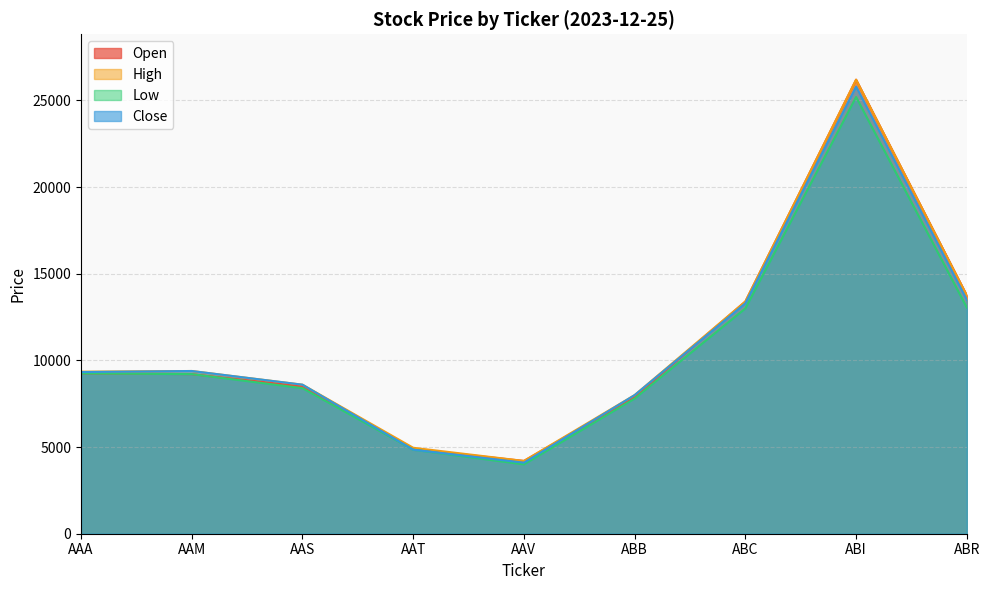

At which label does Low first exceed 9210?

AAA